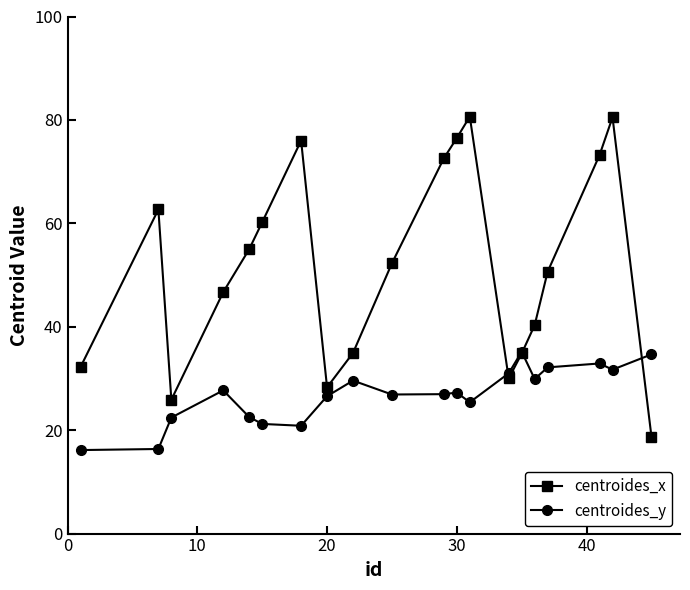

List the series in order of their peak value, highest first.

centroides_x, centroides_y